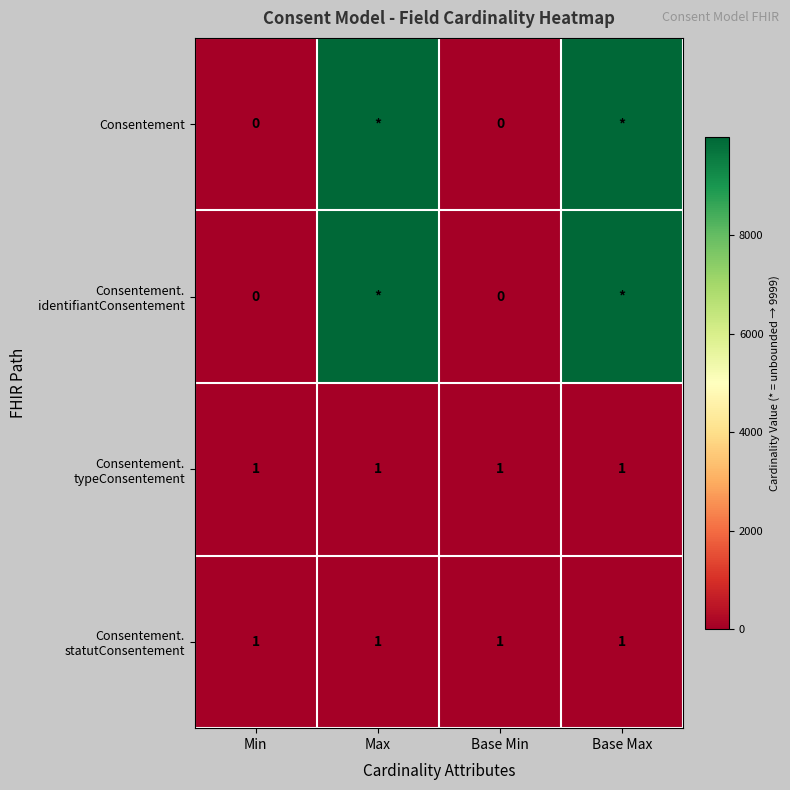

Which series has the largest total across all categories?

Consentement